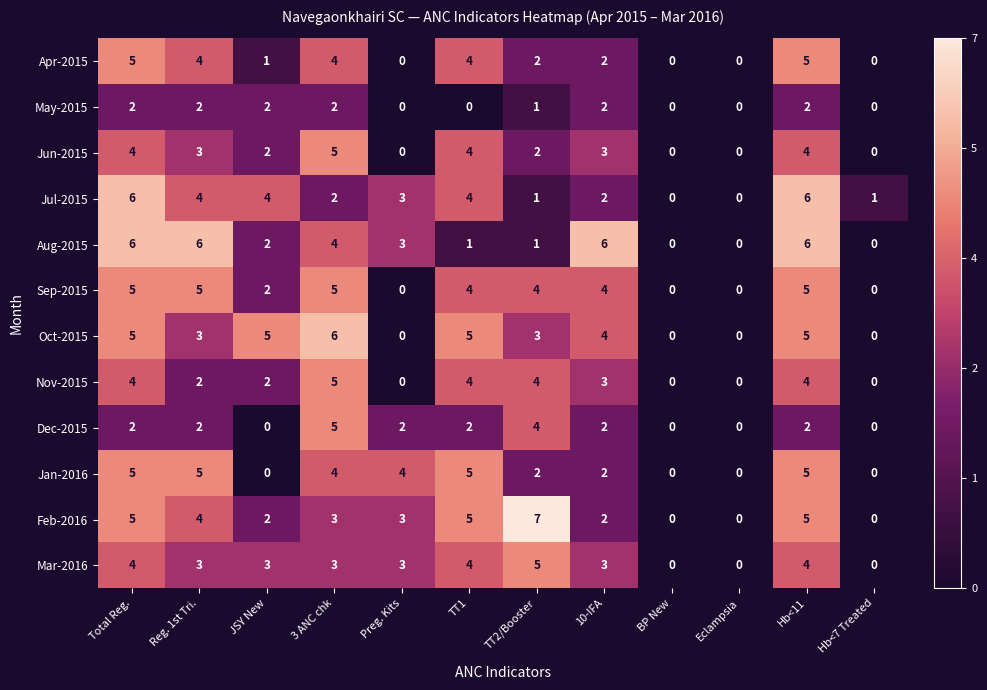

At which label does Jun-2015 first exceed 3?

Total Reg.